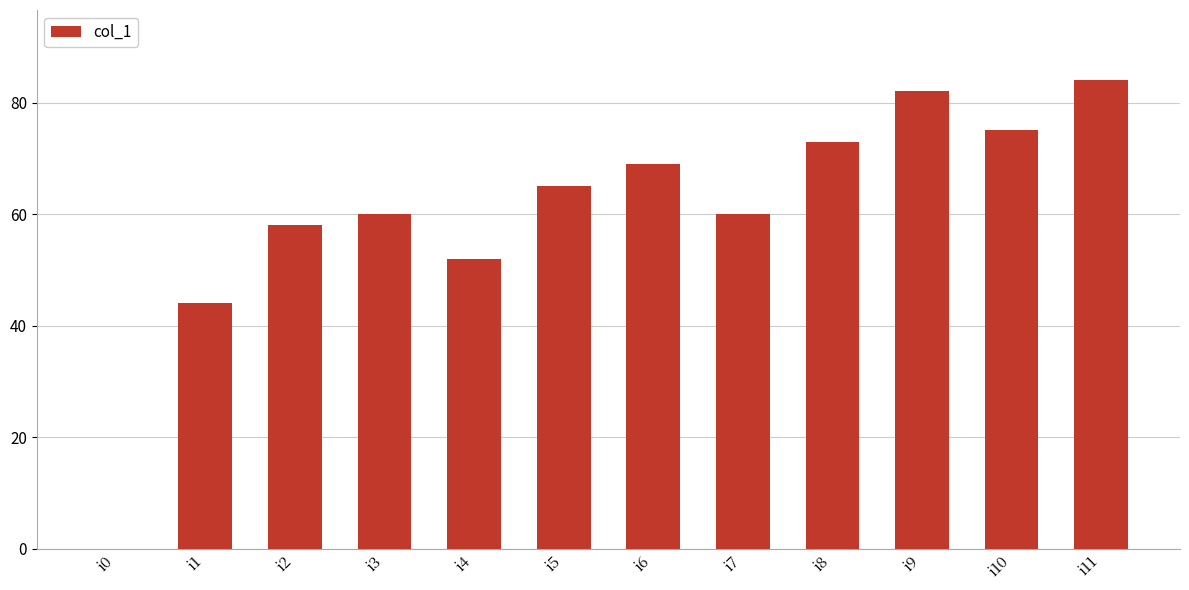

What is the sum of the values at i9 and i3?

142